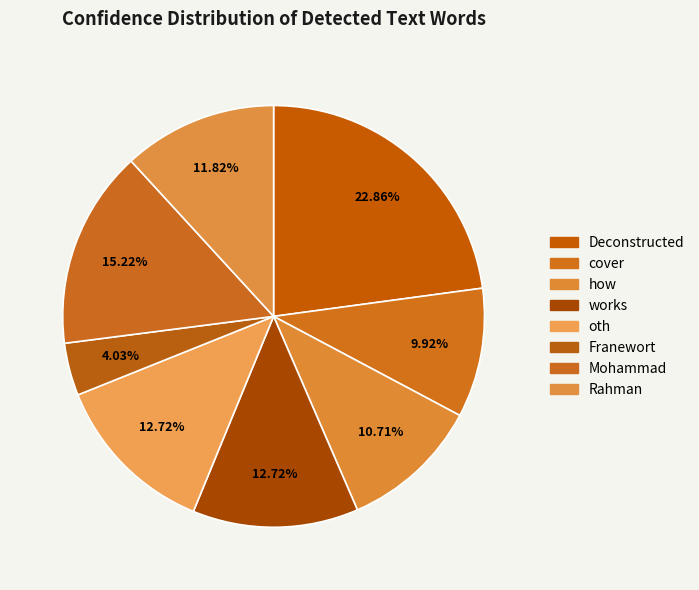

To the nearest percent, what portion does Deconstructed represent?

23%